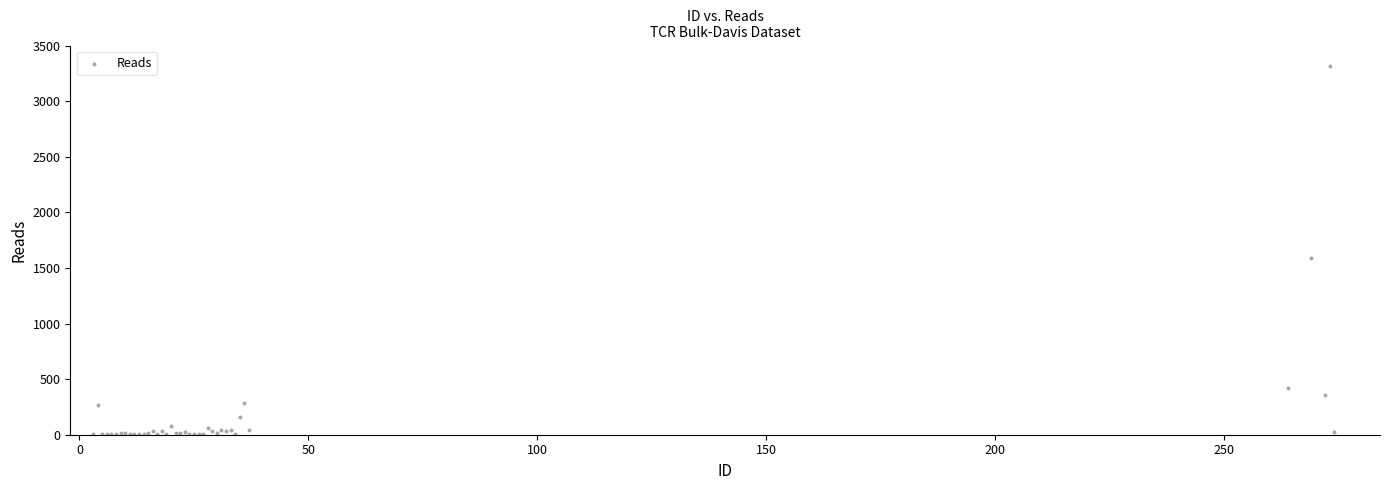

What Y value in the scatter plot is closest to 1659?

1586